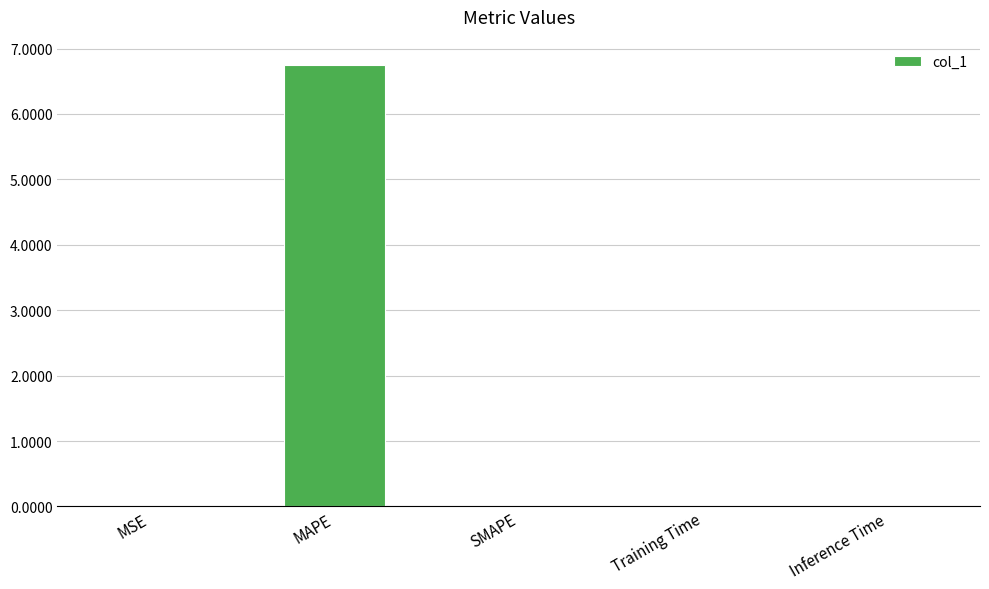

Is it true that the value at MSE is 0.0?

True